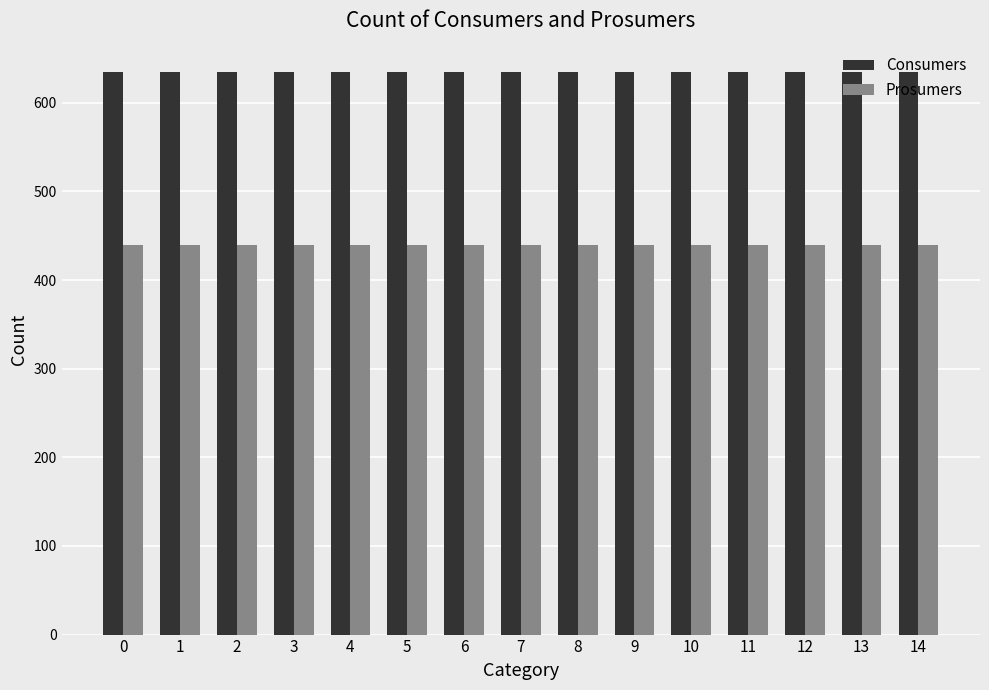

Reading left to right, list all the values displayed in this chart.

Consumers: 0=635	1=635	2=635	3=635	4=635	5=635	6=635	7=635	8=635	9=635	10=635	11=635	12=635	13=635	14=635
Prosumers: 0=440	1=440	2=440	3=440	4=440	5=440	6=440	7=440	8=440	9=440	10=440	11=440	12=440	13=440	14=440